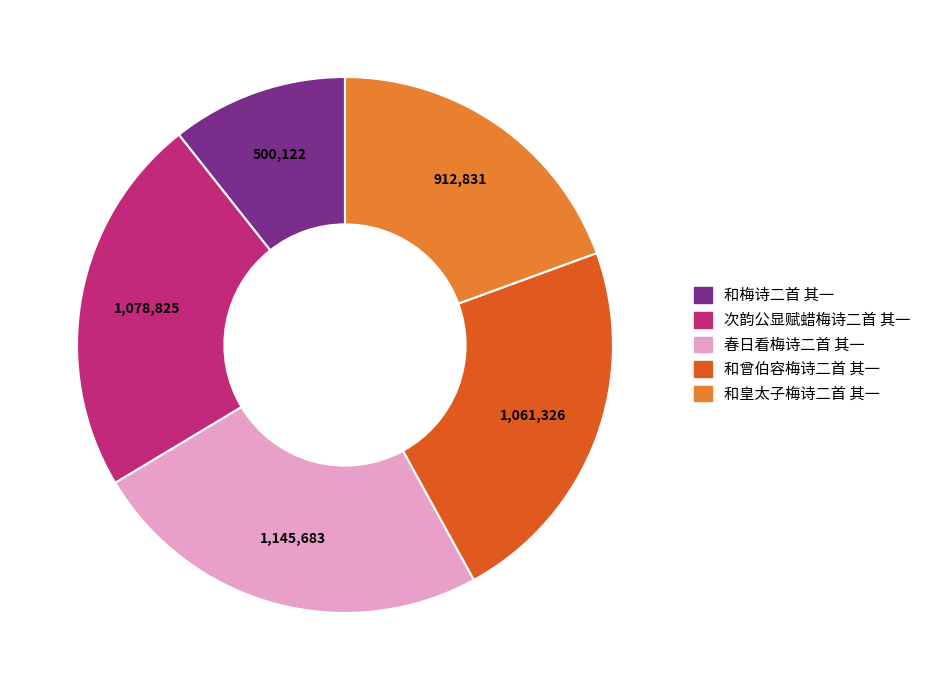

Approximately how many times larger is the value at 和曾伯容梅诗二首 其一 compared to 次韵公显赋蜡梅诗二首 其一?

1.0